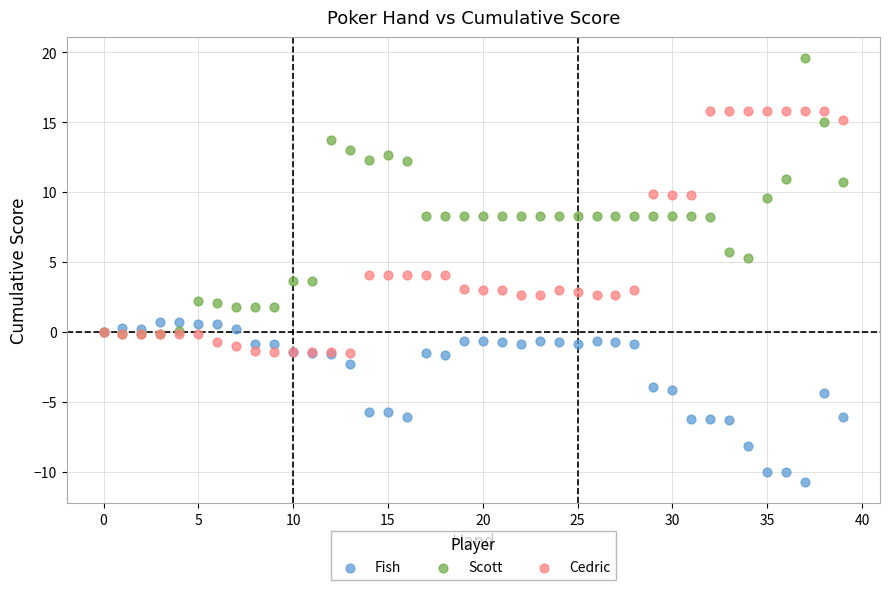

What are all the series names shown in the legend?

Fish, Scott, Cedric